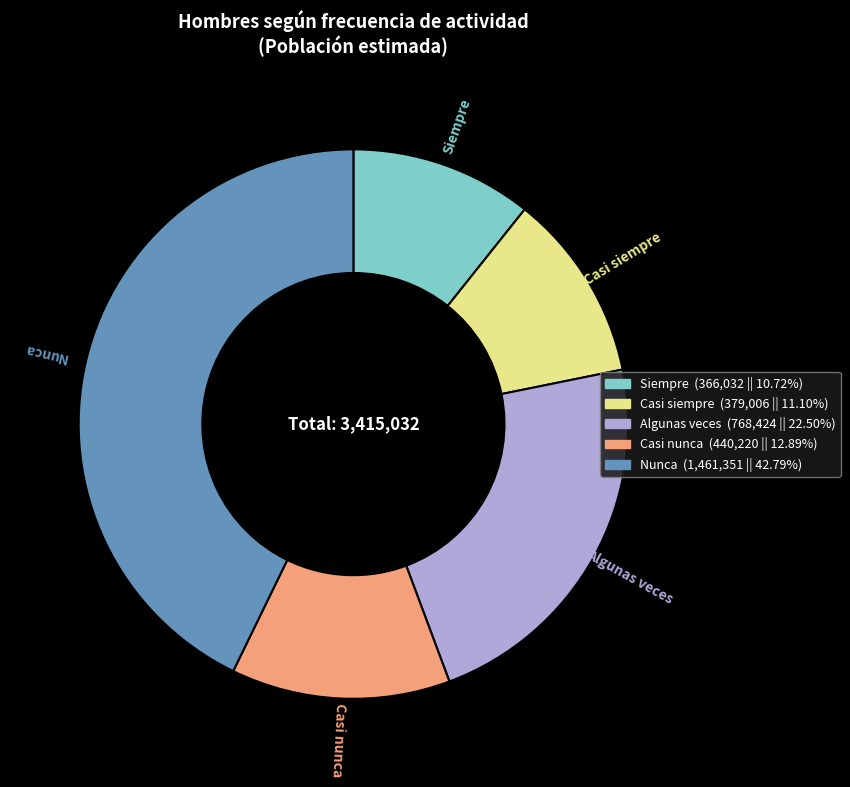

How many segments does this pie chart have?

5